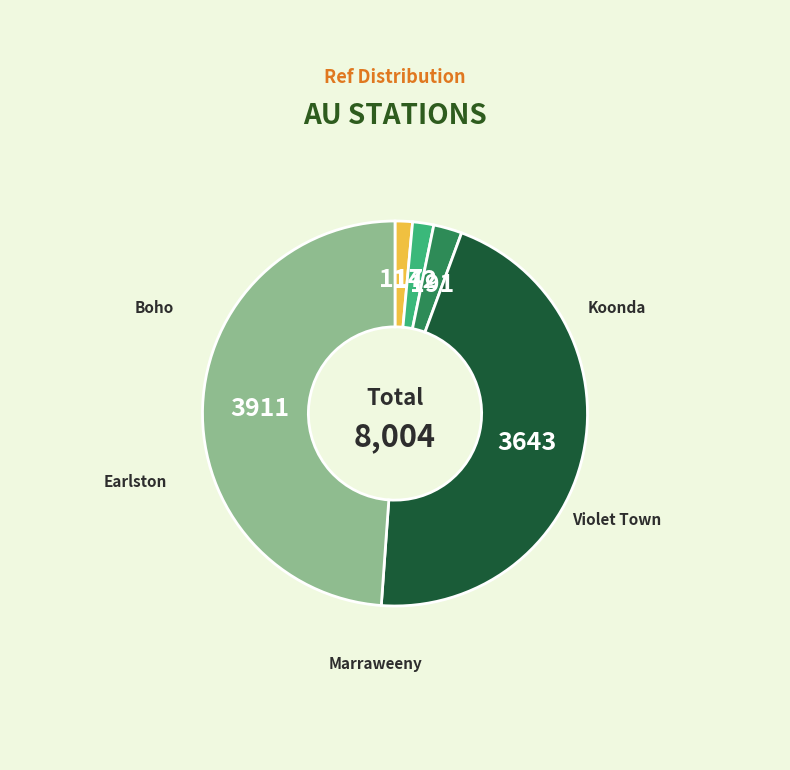

To the nearest percent, what is the difference between the Koonda and Earlston slice percentages?

47%